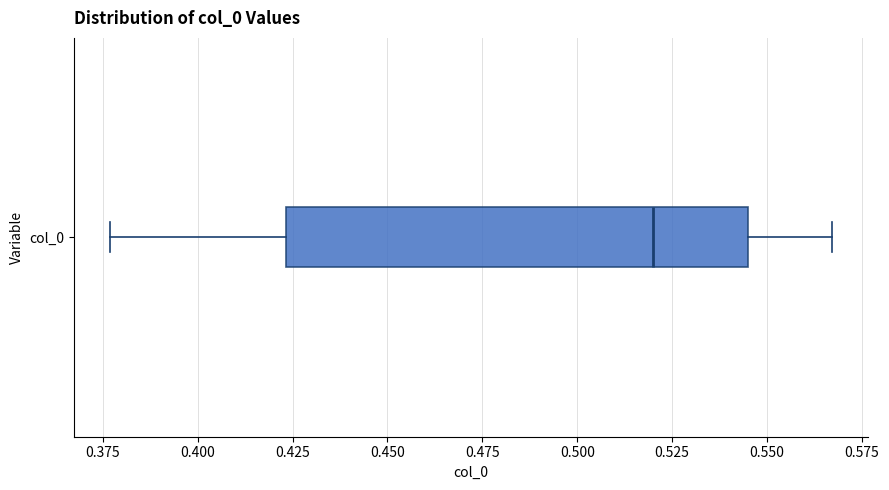

Where does the median line of the box for col_0 sit on the x-axis? The values are not printed on the chart, so give them approximately, as read against the axis.

0.520